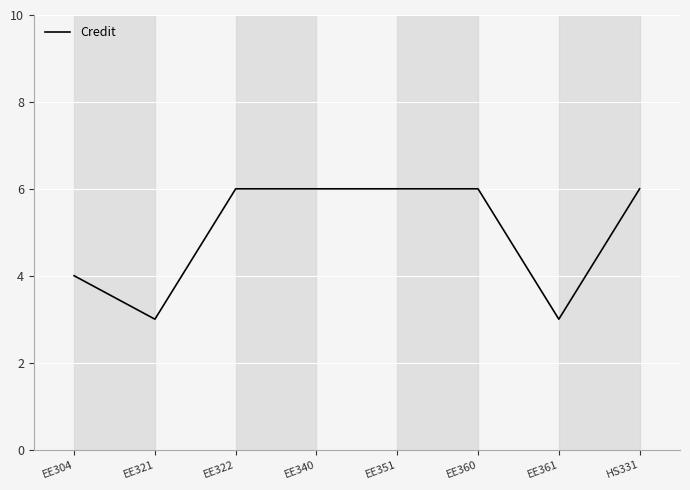

Approximately how many times larger is the value at EE351 compared to EE304?

1.5